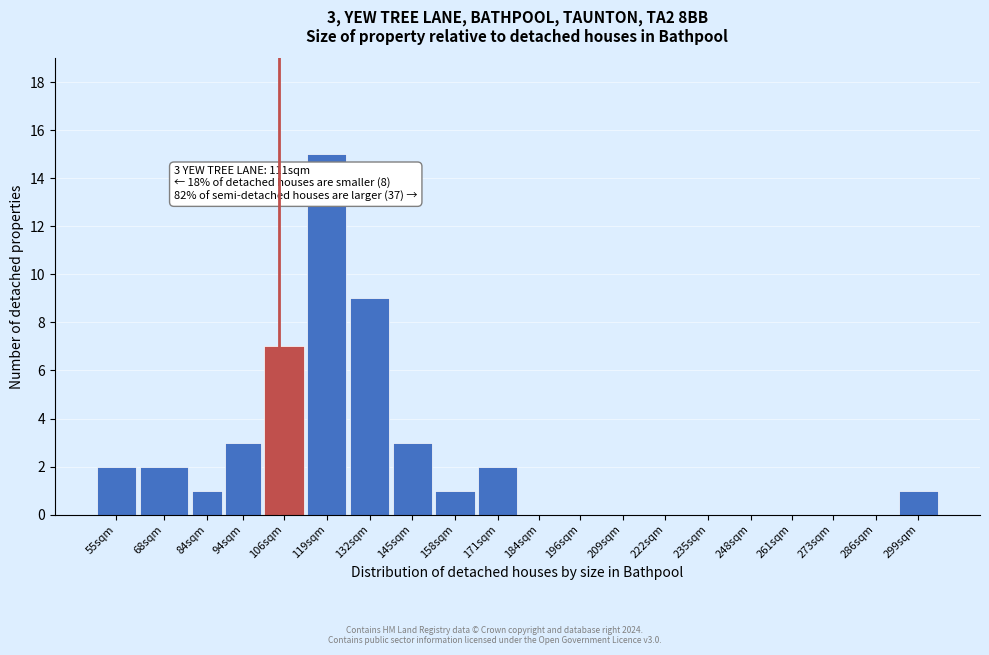

Reading right to left, list all the values displayed in this chart.

299sqm=1	286sqm=0	273sqm=0	261sqm=0	248sqm=0	235sqm=0	222sqm=0	209sqm=0	196sqm=0	184sqm=0	171sqm=2	158sqm=1	145sqm=3	132sqm=9	119sqm=15	106sqm=7	94sqm=3	84sqm=1	68sqm=2	55sqm=2